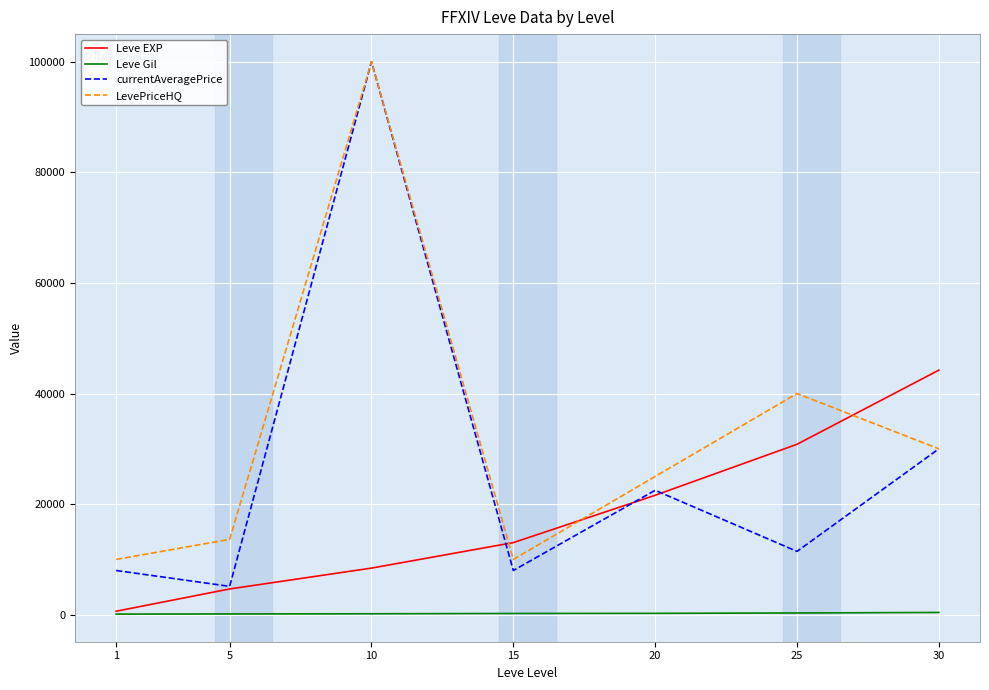

True or false: currentAveragePrice and Leve Gil intersect in this chart.

False